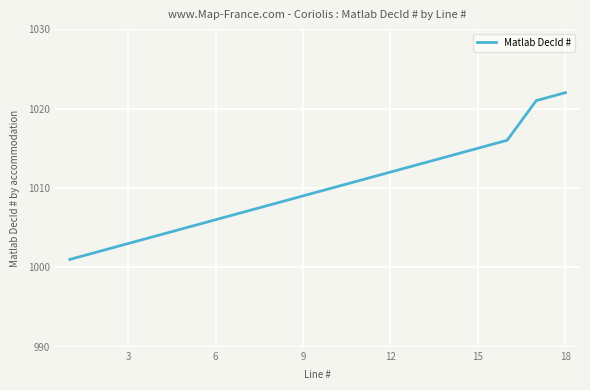

What is the difference between the maximum and minimum values?

21